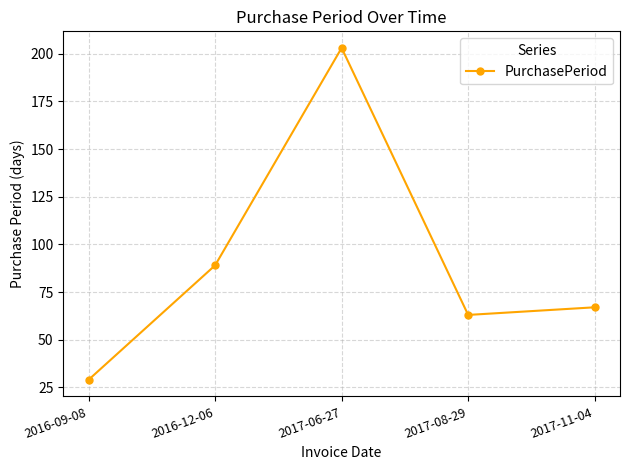

What is the difference between the values at 2016-09-08 and 2017-06-27?

174